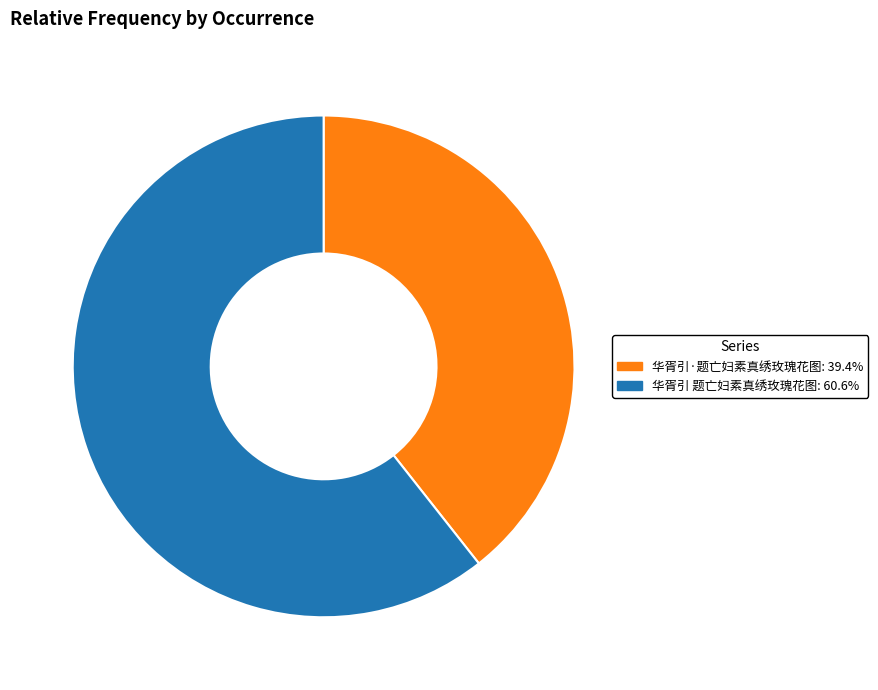

Does any single category account for the majority?

Yes